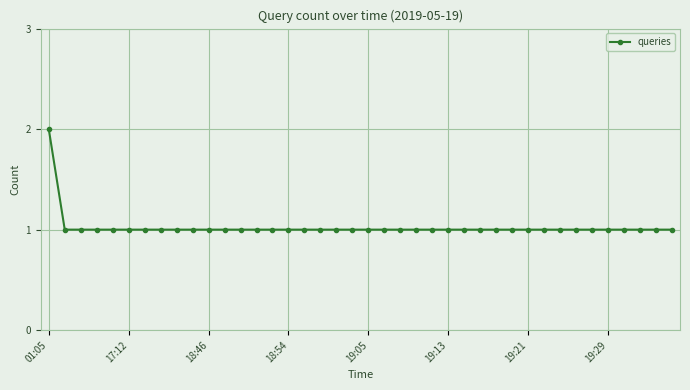

How many lines are shown in the chart?

1